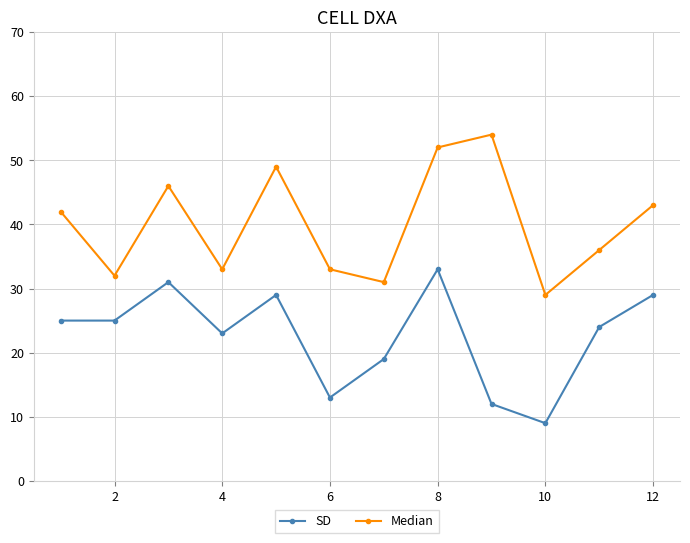

What is the average value of the SD series?

23